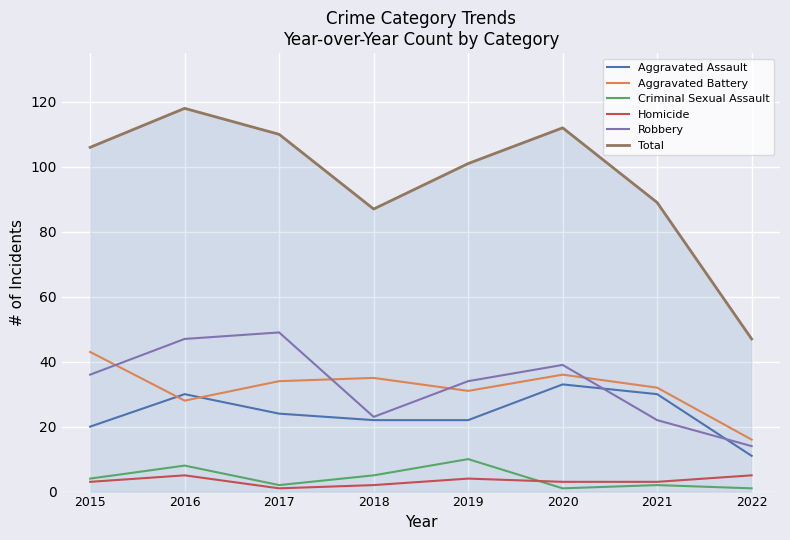

True or false: Criminal Sexual Assault and Aggravated Assault intersect in this chart.

False